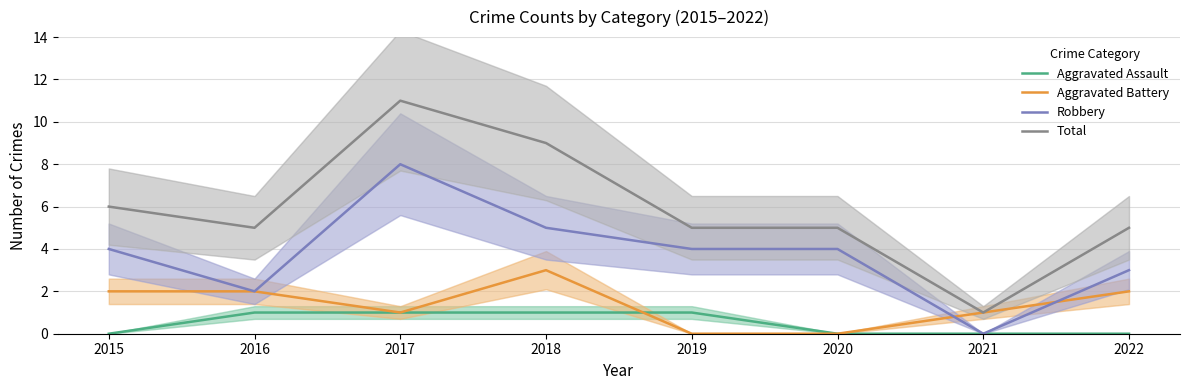

Count the number of data series in this chart.

4